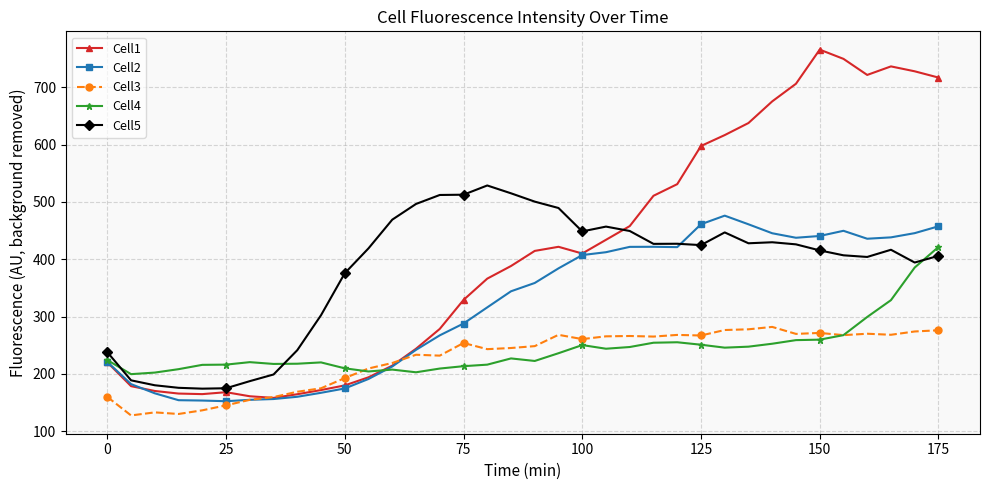

What is the maximum value shown in the chart?

765.8